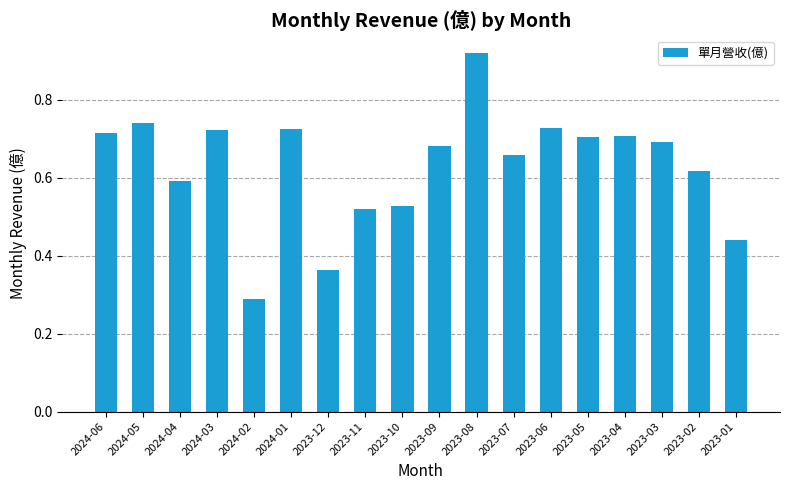

How many categories are shown in the chart?

18